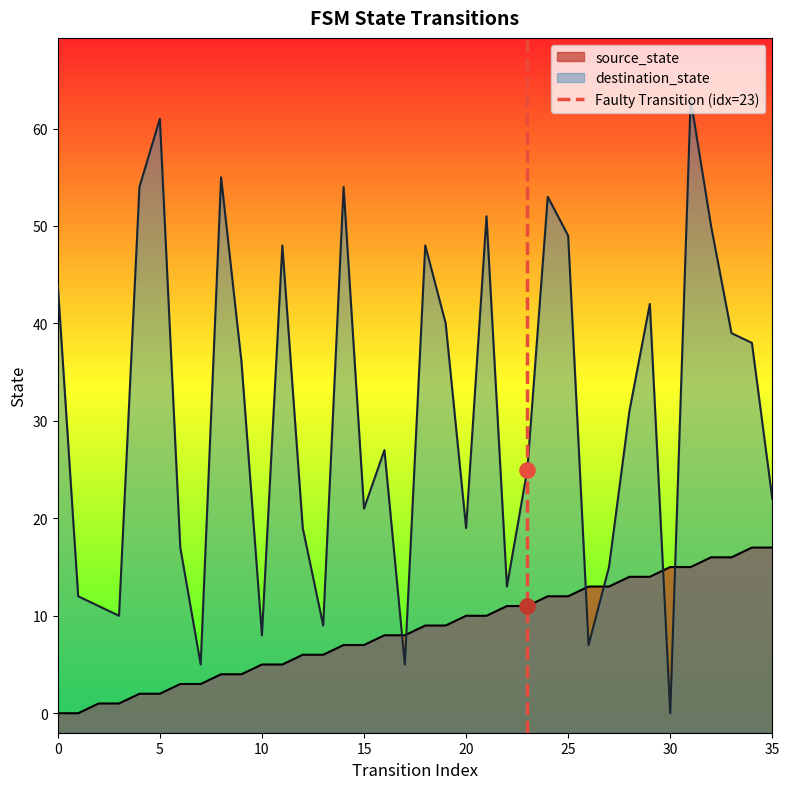

Between 5 and 0, which is larger?

5